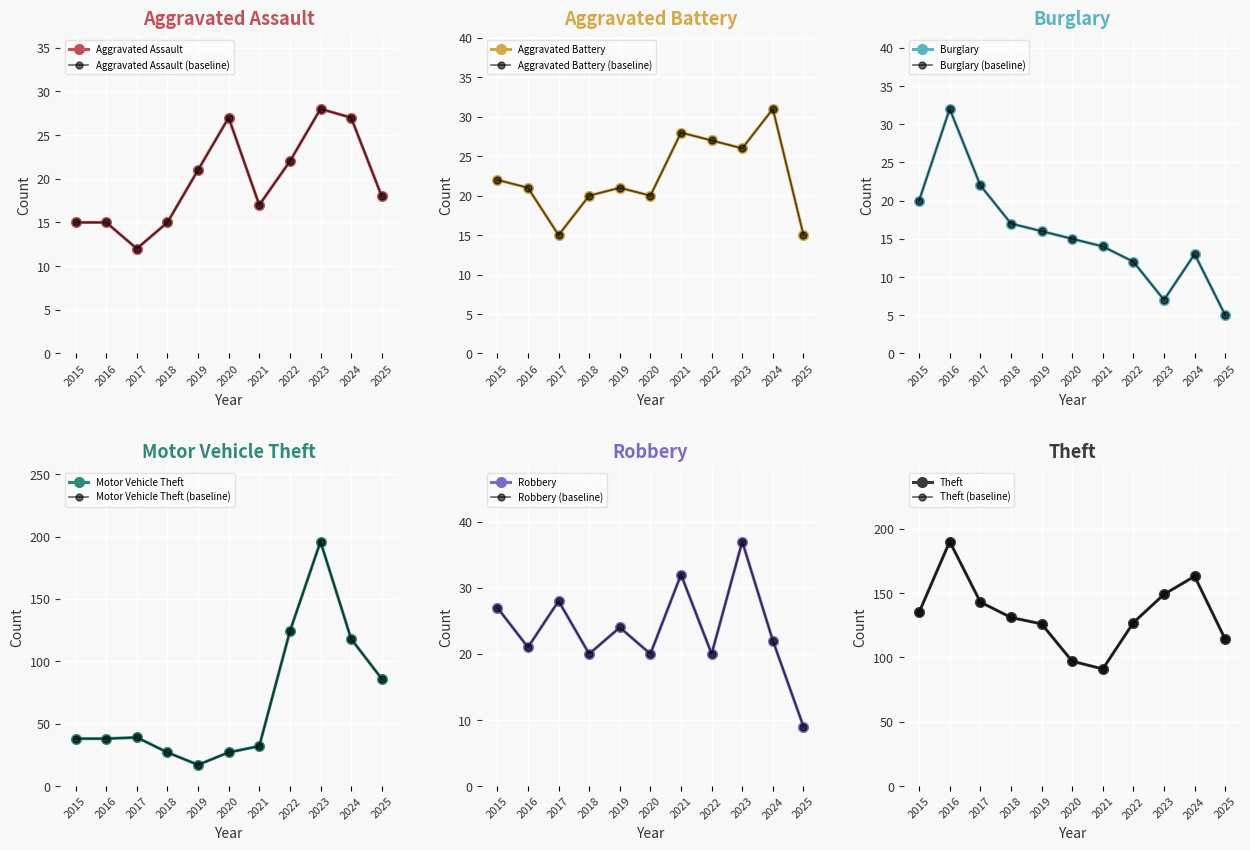

Does the chart display data point markers on the line(s)?

Yes